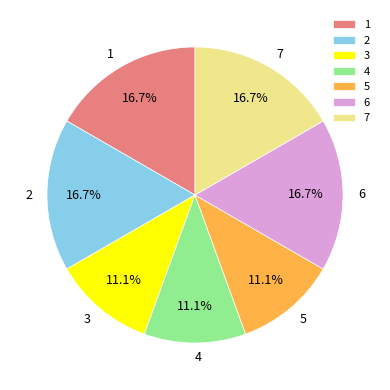

Between 7 and 4, which is larger?

7